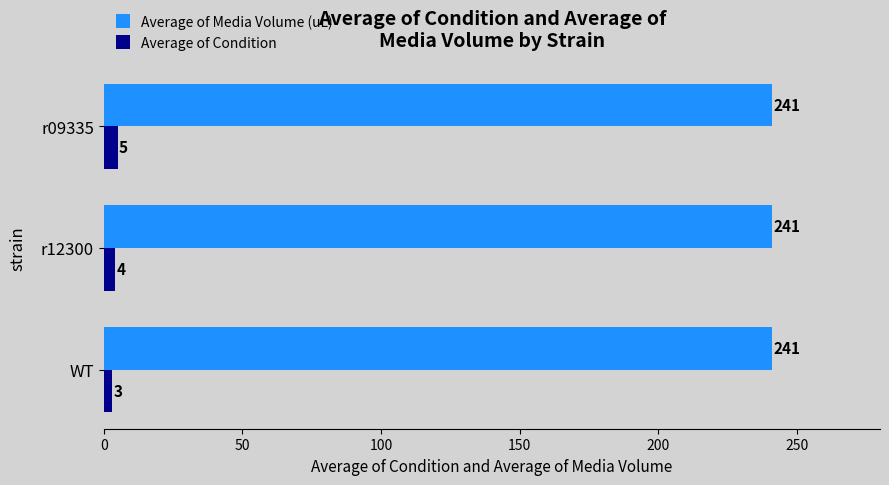

True or false: Average of Condition has a value of 3 at WT.

True